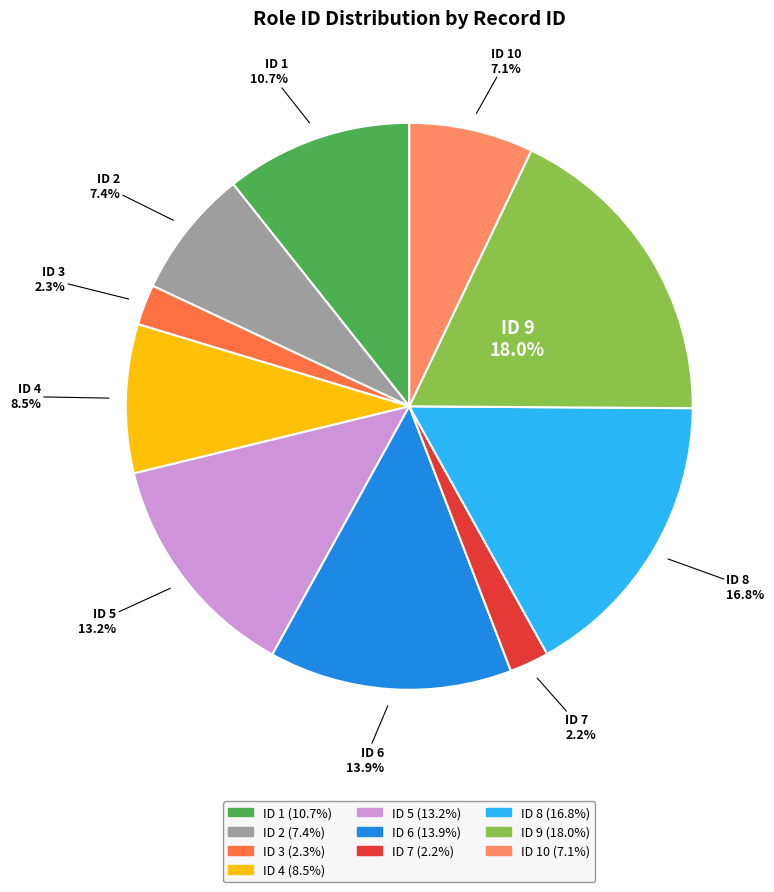

How many slices are in this pie chart?

10